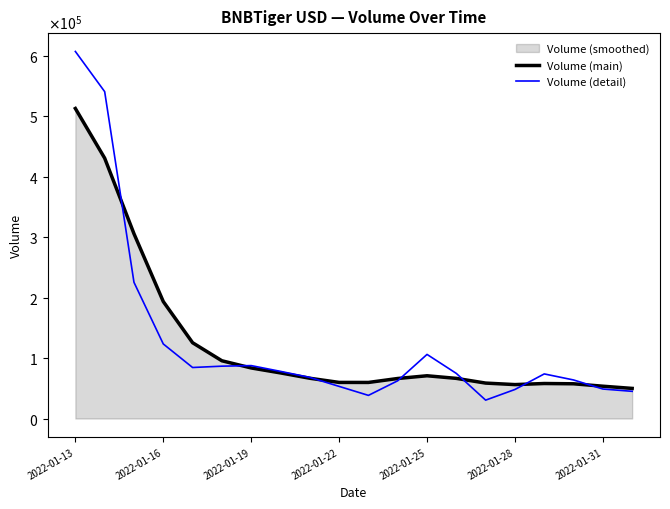

The value of Volume (detail) at 2022-01-13 is 1078669. True or false?

False